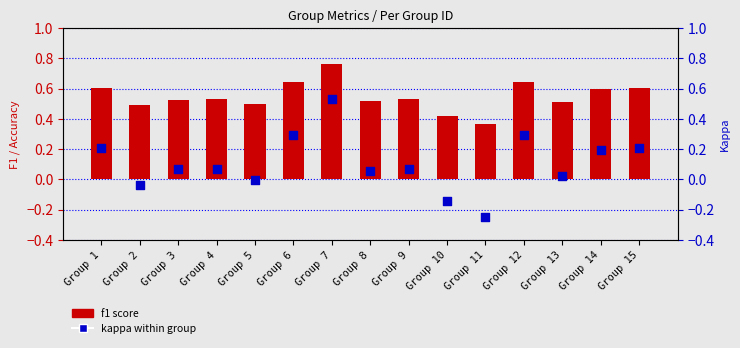

Is the value of kappa at Group 14 greater than the value of f1 score at Group 2?

No